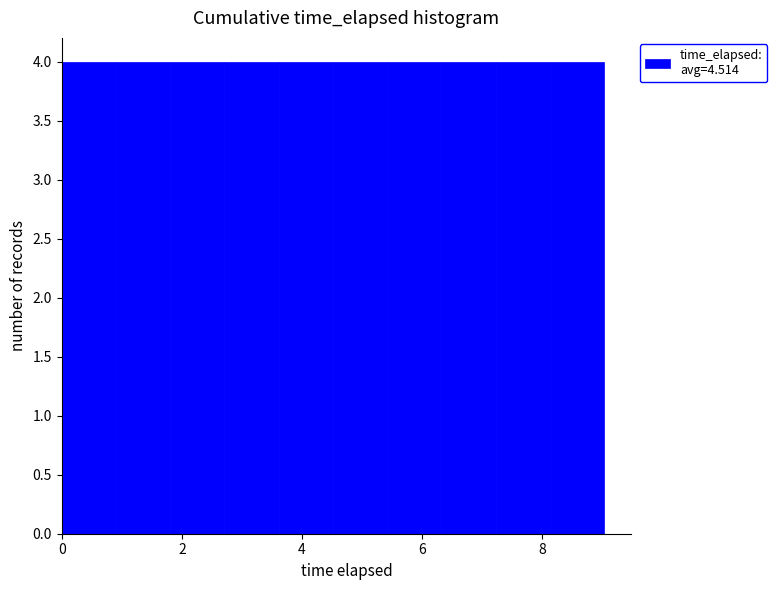

Reading left to right, list every bar in this chart as the range it spans on the x-axis followed by its height. Neither the bar edges nor the heights are printed on the chart, so give them approximately, as read against the axes.

0.0 to 1.0: 4
1.0 to 1.8: 4
1.8 to 2.8: 4
2.8 to 3.6: 4
3.6 to 4.6: 4
4.6 to 5.4: 4
5.4 to 6.4: 4
6.4 to 7.2: 4
7.2 to 8.2: 4
8.2 to 9.0: 4